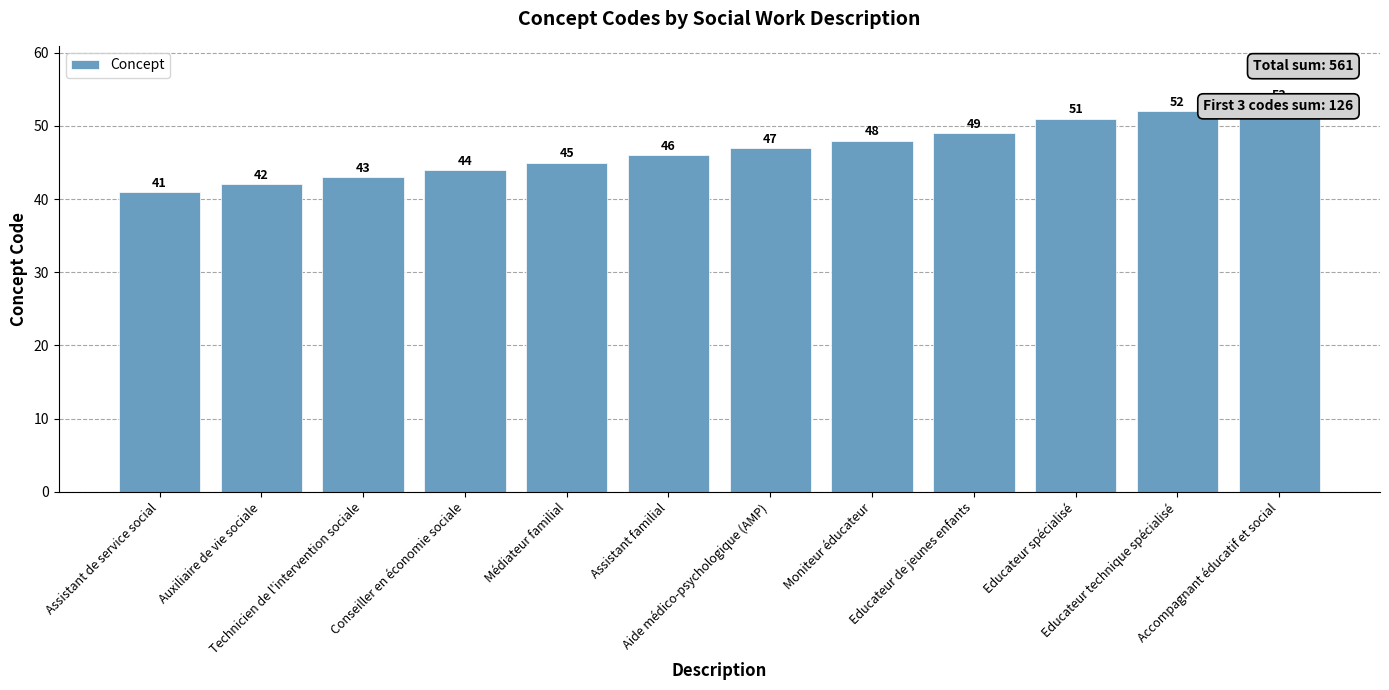

How many bars are there in total?

12